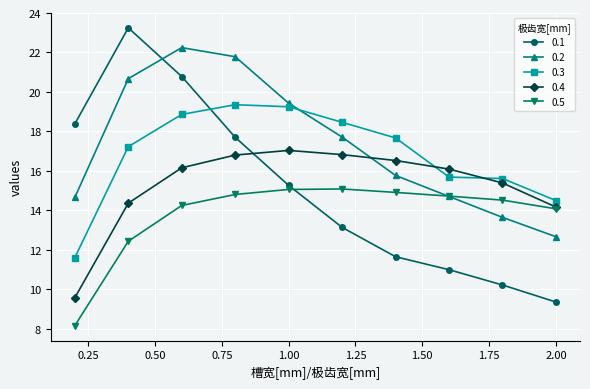

At how many categories does at least one series exceed 10?

10